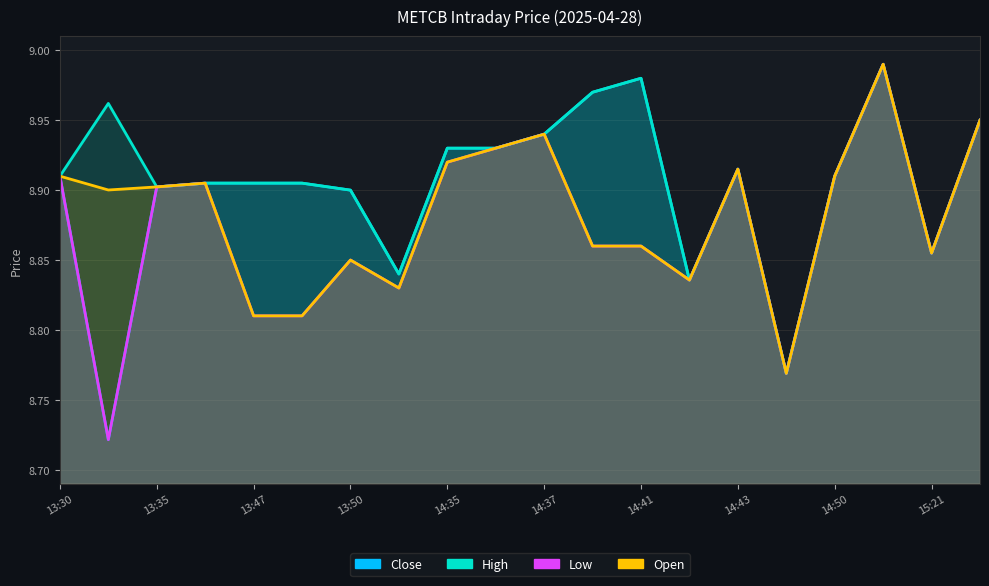

At which label does Open reach its peak?

14:52